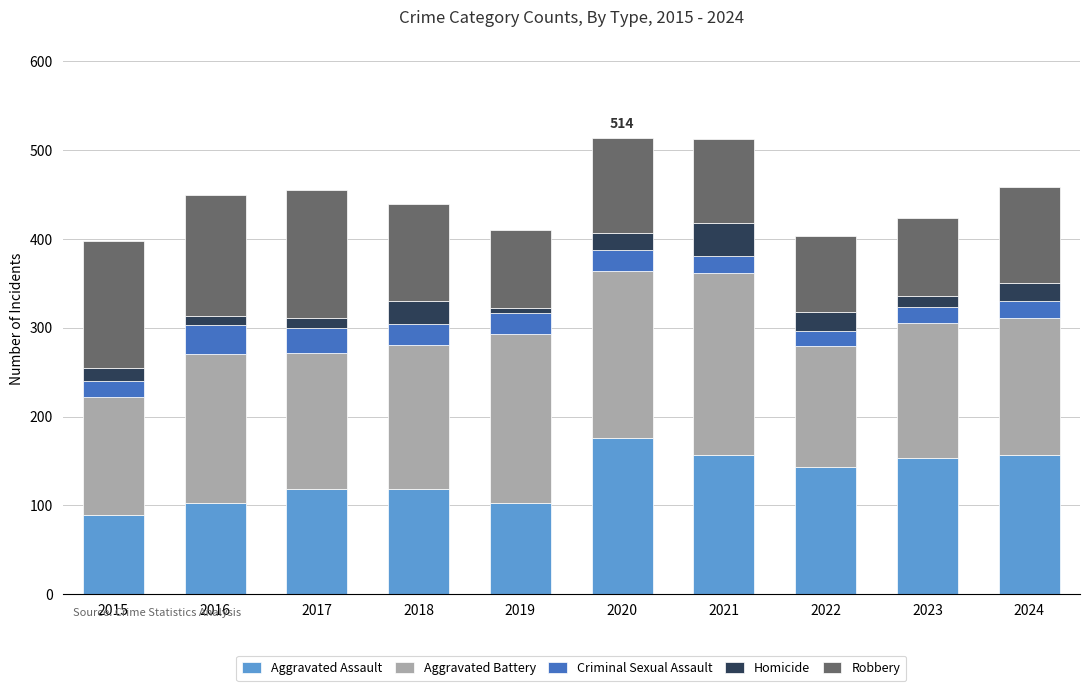

What is the total value across all series at 2018?

440